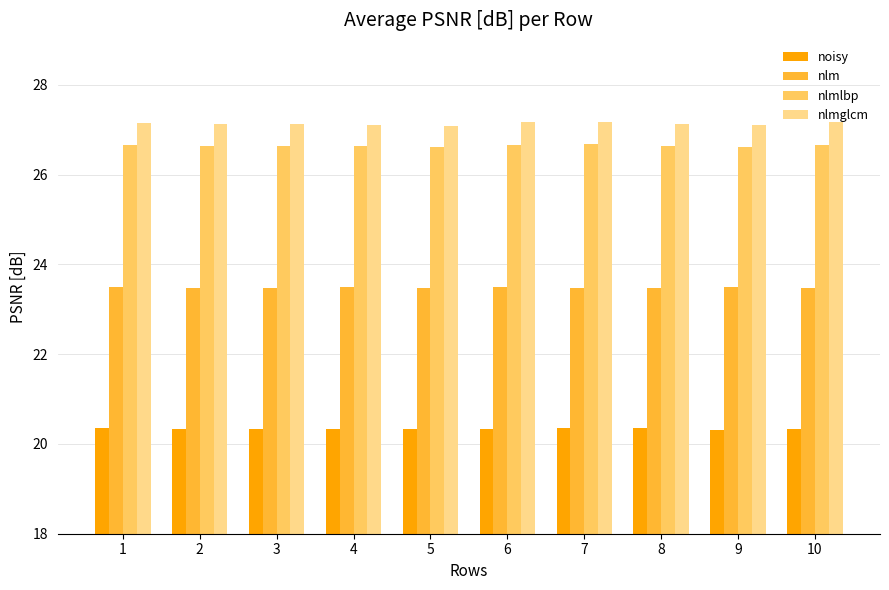

What is the sum of all noisy values?

203.4